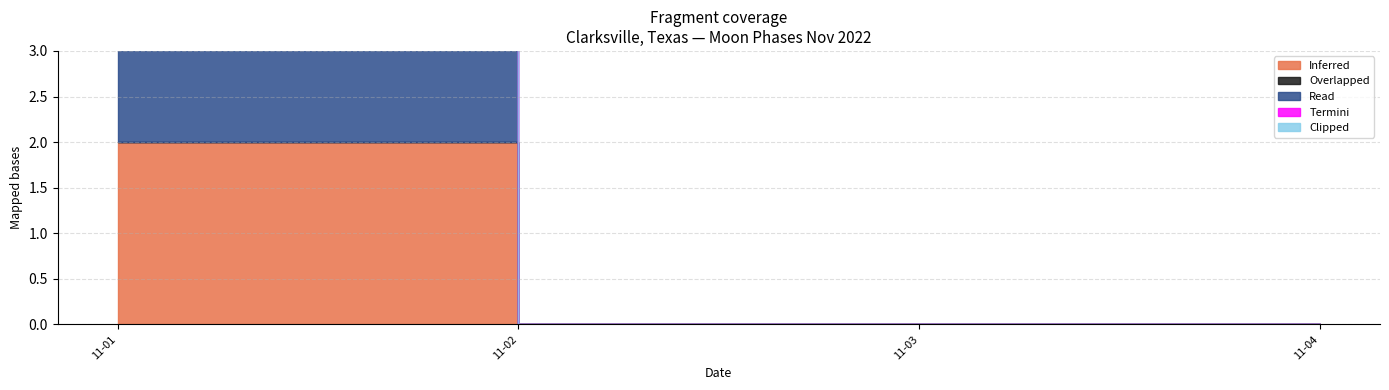

What are all the series names shown in the legend?

Inferred, Overlapped, Read, Termini, Clipped